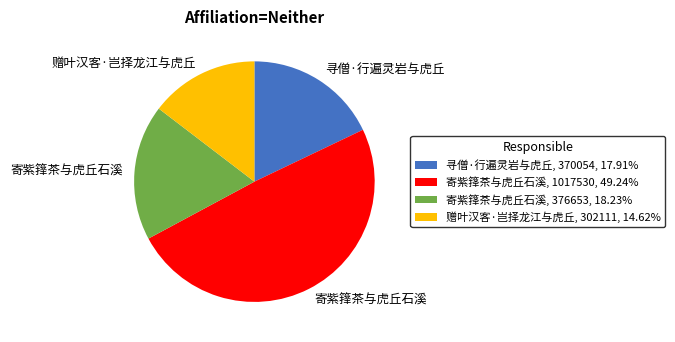

Does 寻僧·行遍灵岩与虎丘, 370054, 17.91% represent more than half of the total?

No